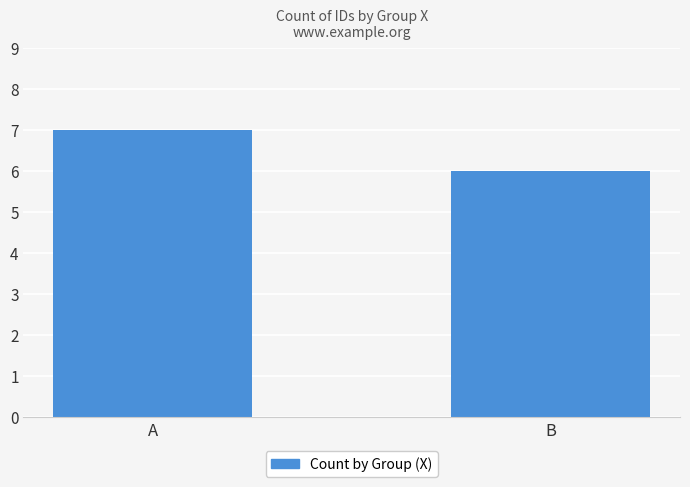

What is the difference between the maximum and minimum values?

1